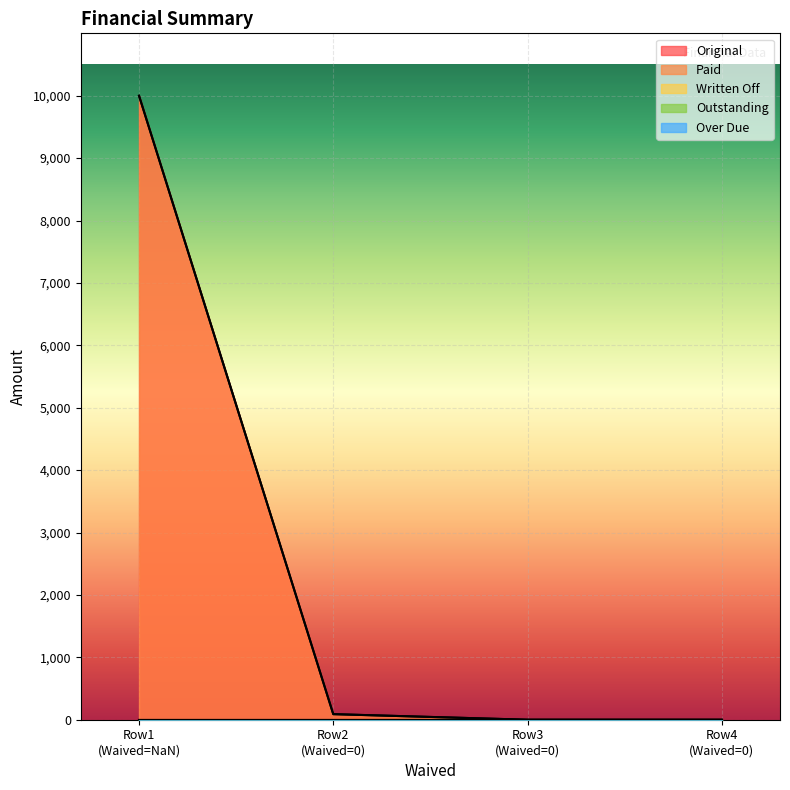

Reading right to left, extract all data points from this chart.

Original: 0.0	0.0	89.3	10000.0
Paid: 0.0	0.0	89.3	10000.0
Written Off: 0.0	0.0	0.0	0.0
Outstanding: 0.0	0.0	0.0	0.0
Over Due: 0.0	0.0	0.0	0.0